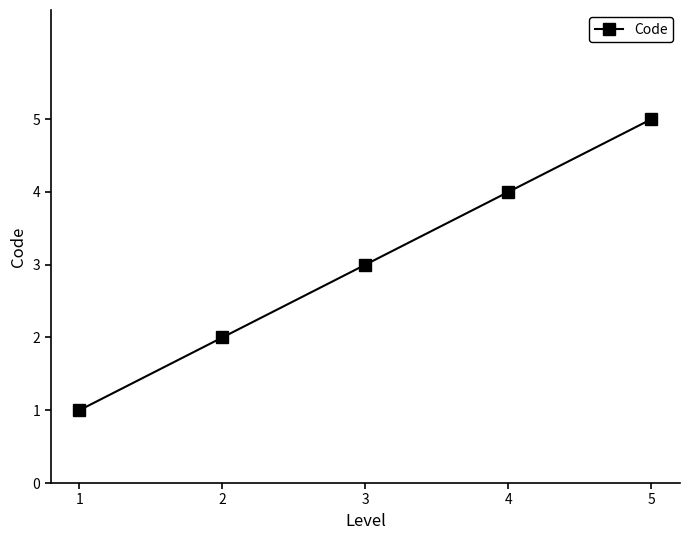

Count the number of categories in the chart.

5